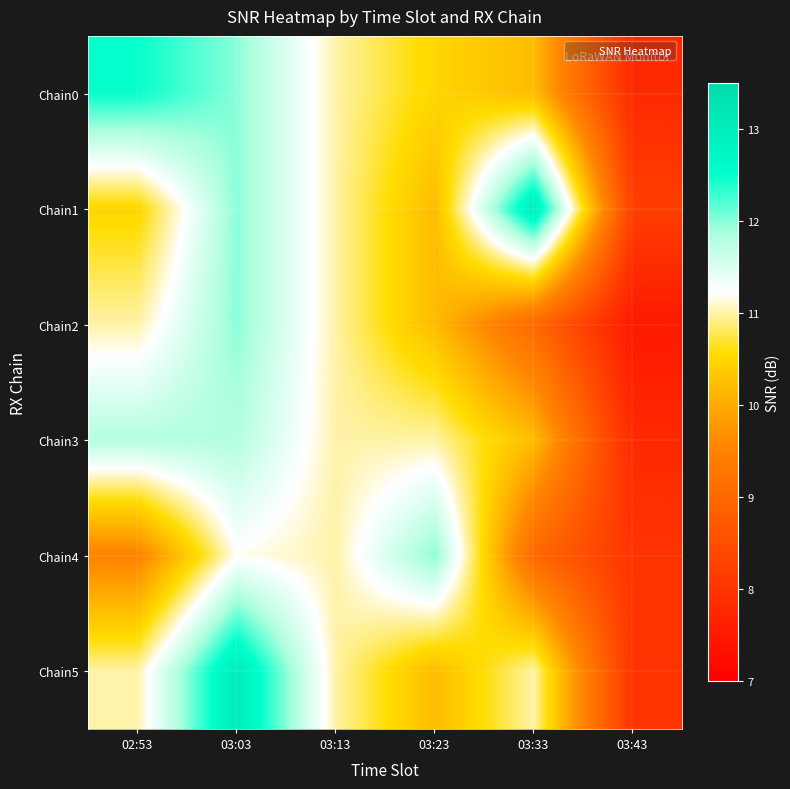

At which category is the sum across all series the highest?

03:03